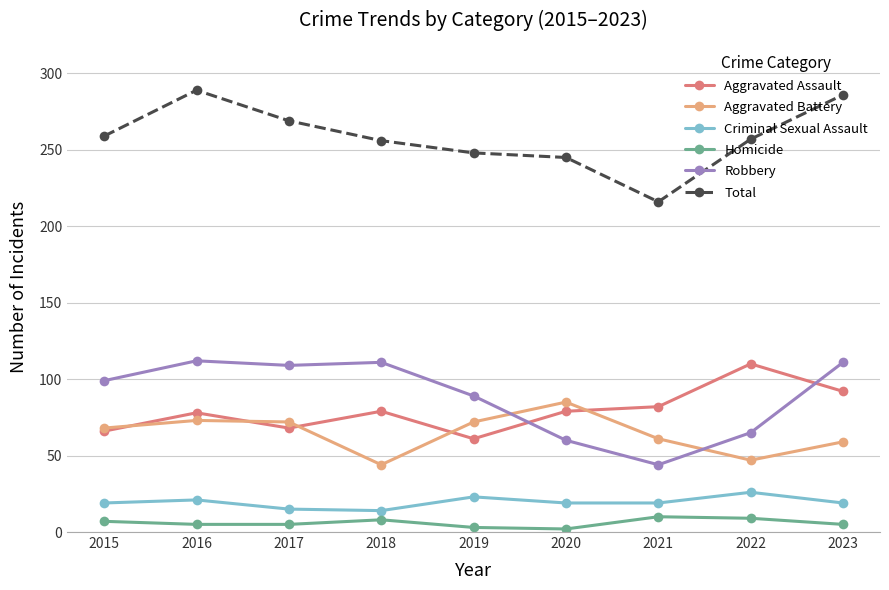

What is the total value across all series at 2022?

514